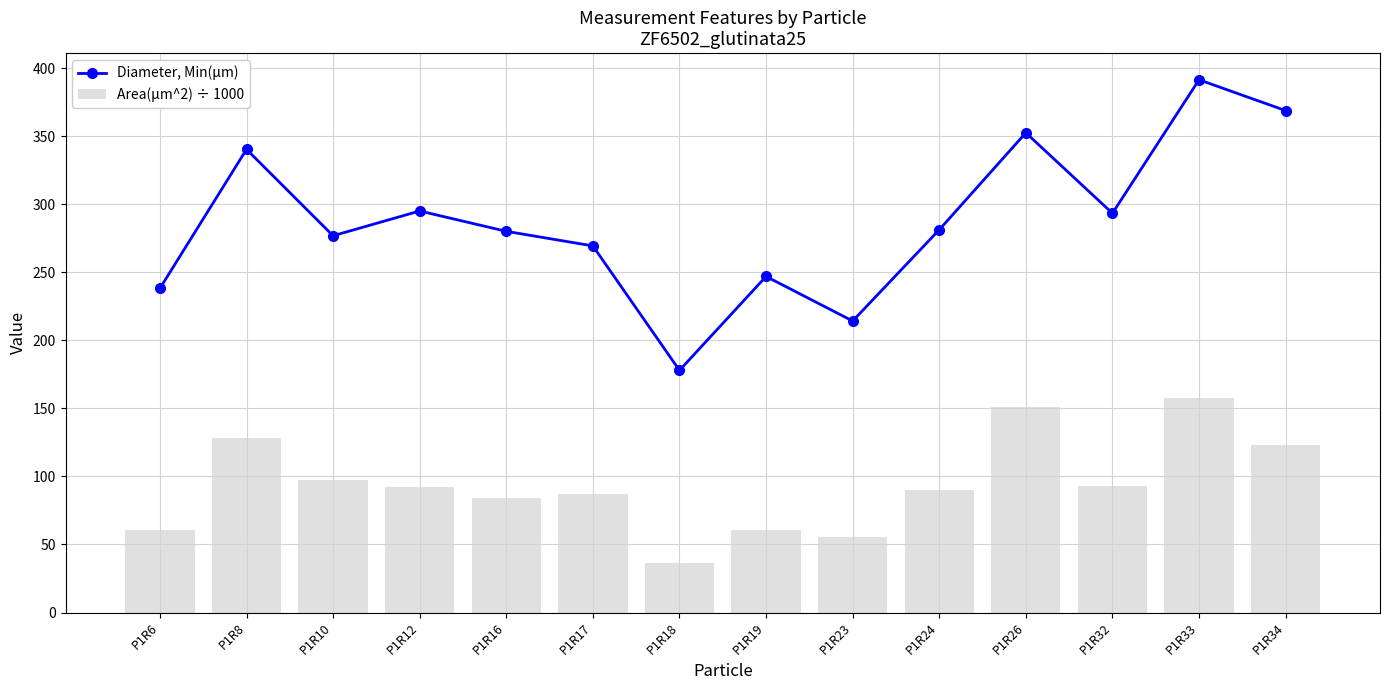

Which series changed the most between P1R23 and P1R24?

Diameter, Min(µm)